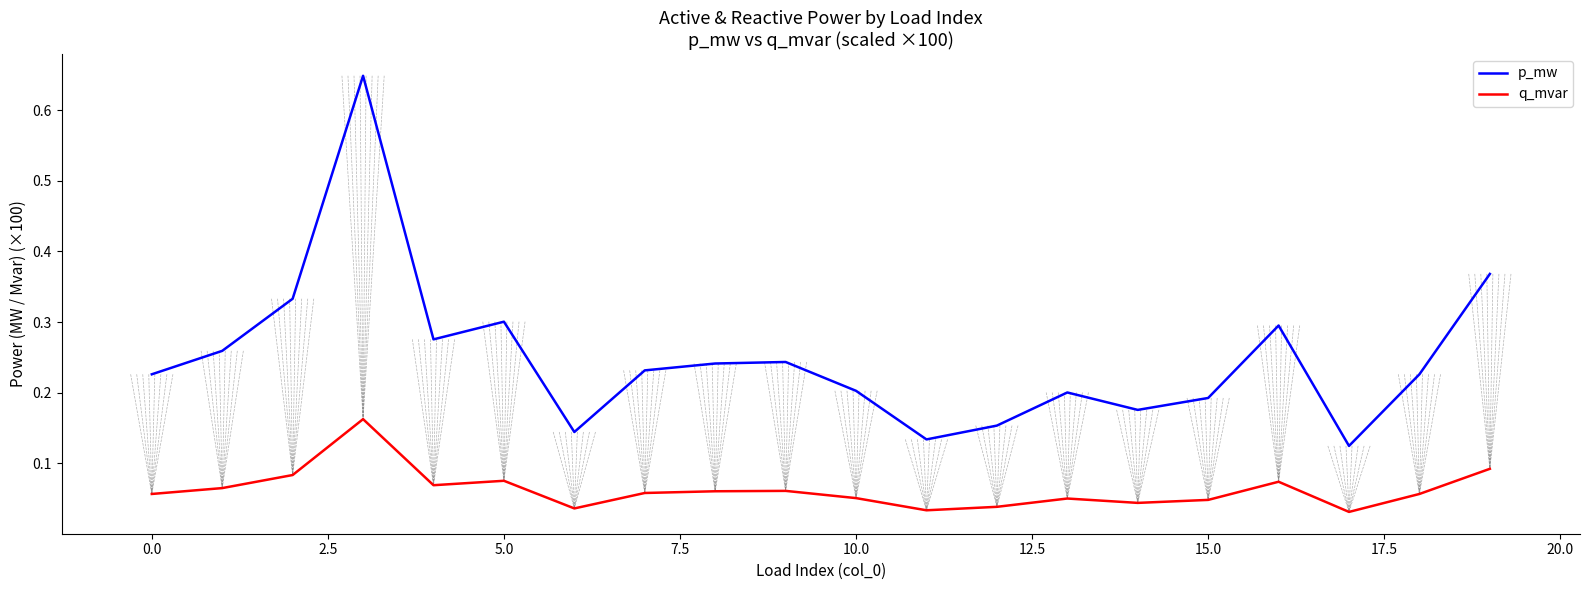

Which series has the widest spread of values?

p_mw